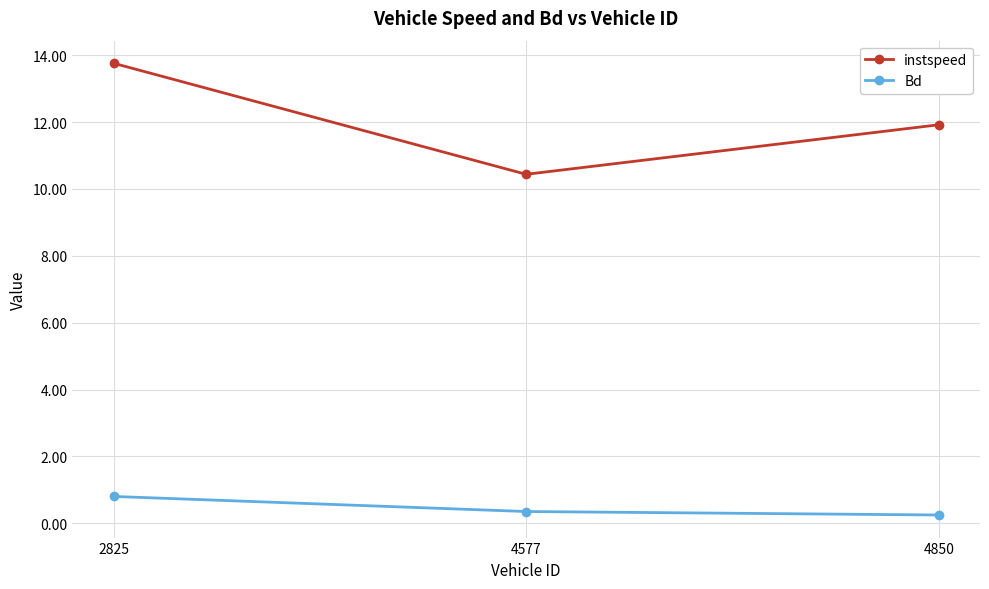

List the series in order of their overall mean, lowest first.

Bd, instspeed